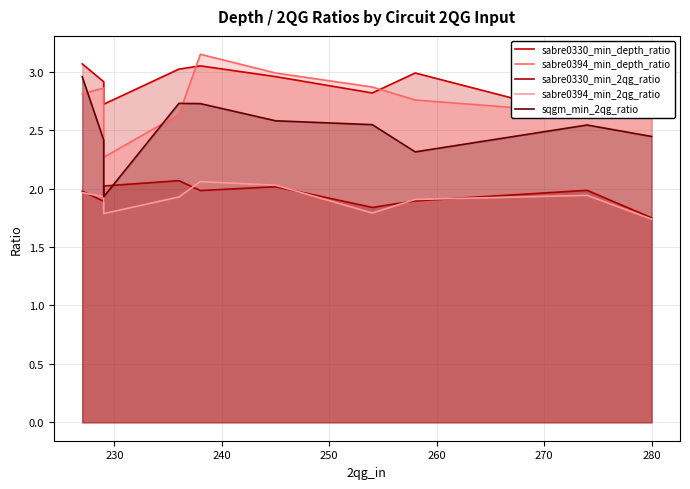

How many interior local valleys does the sabre0394_min_depth_ratio series have?

2